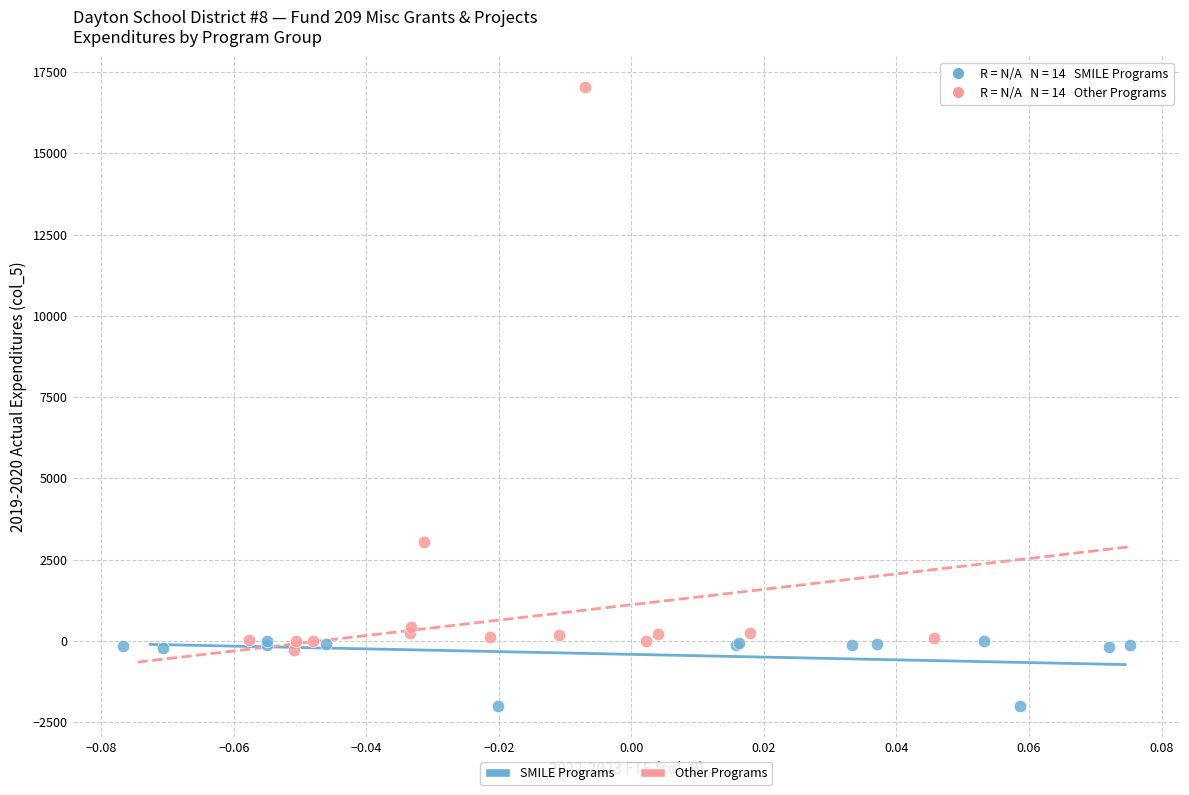

Which series has the largest Y range (max minus min)?

Other Programs